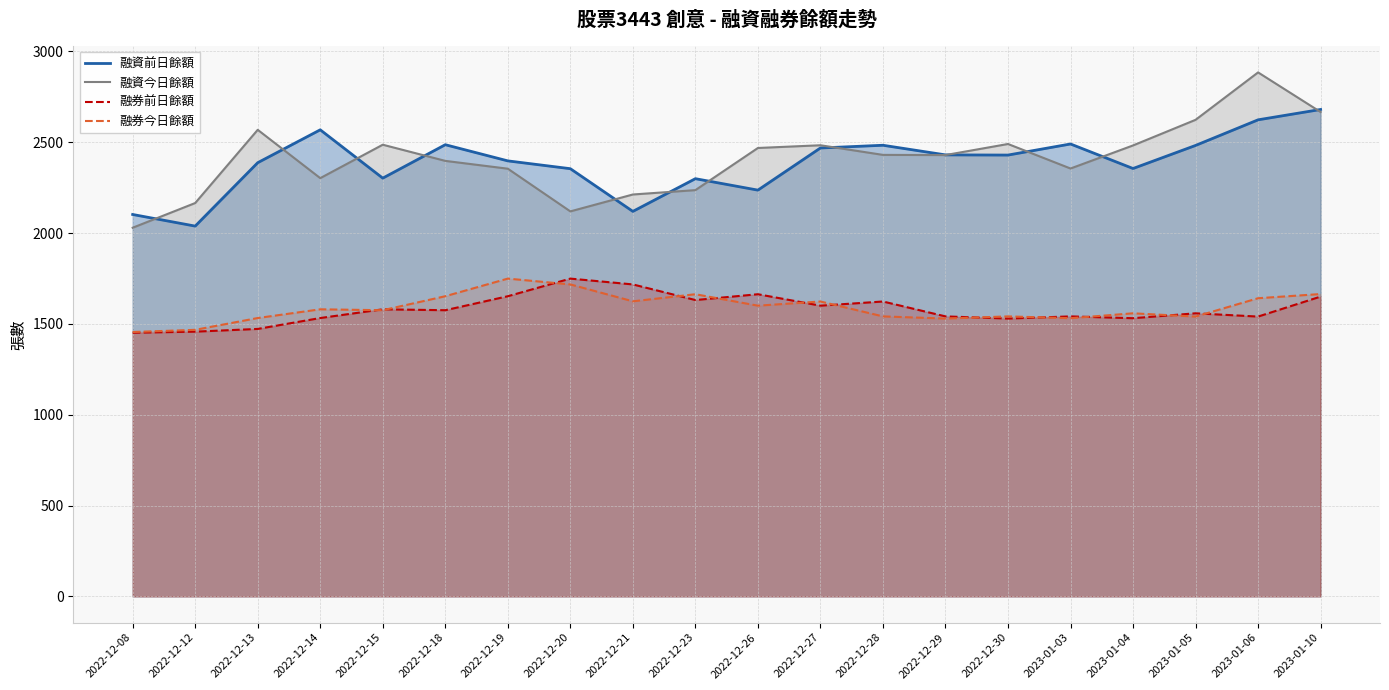

How many data points in 融資前日餘額 are less than 2429?

10